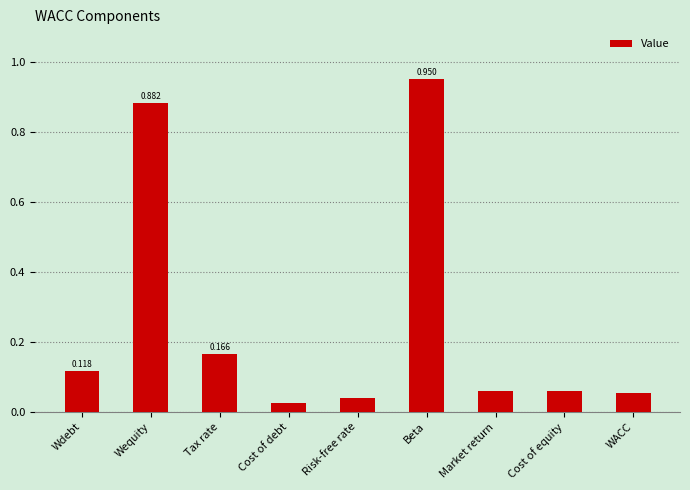

Which category has the lowest value across all series?

Cost of debt